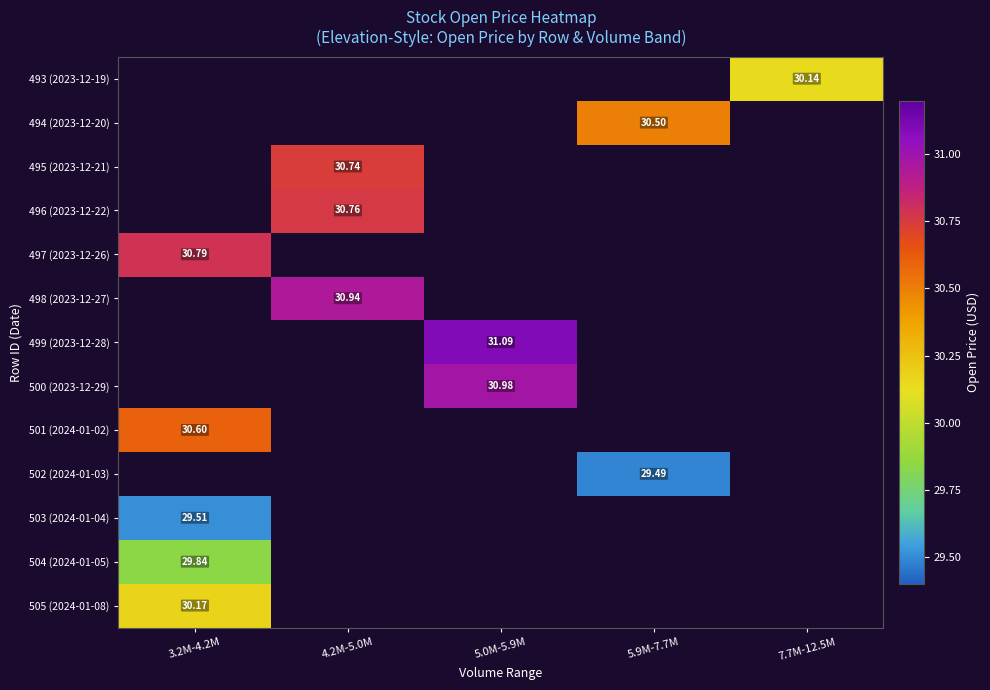

How many values in 497 (2023-12-26) are above zero?

1